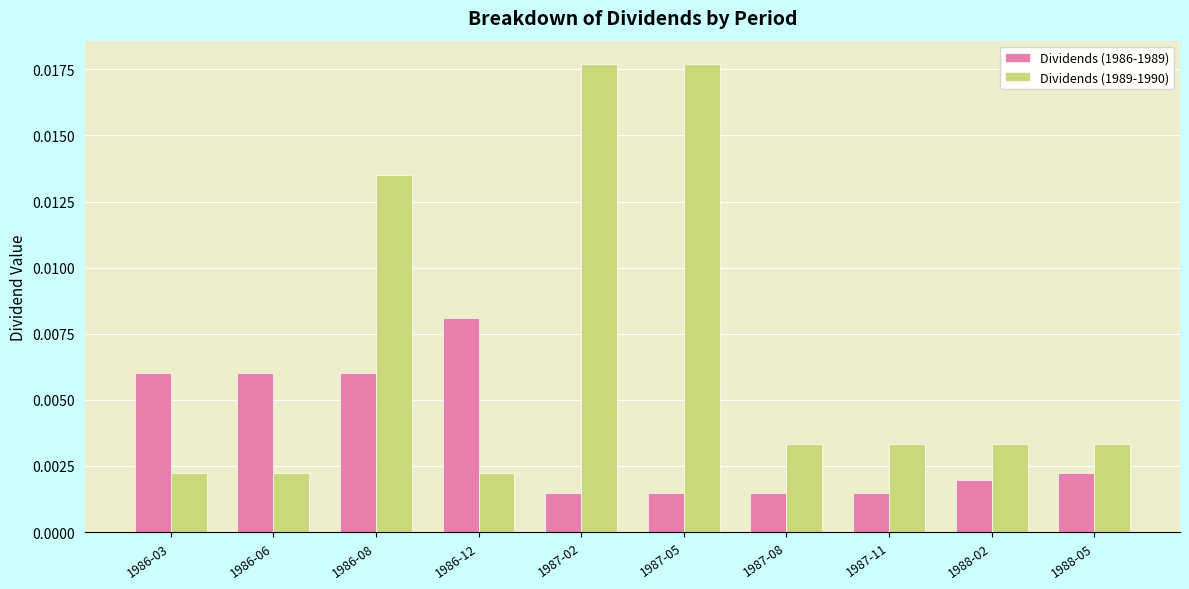

At 1986-12, list the series in order from smallest to largest.

Dividends (1989-1990), Dividends (1986-1989)